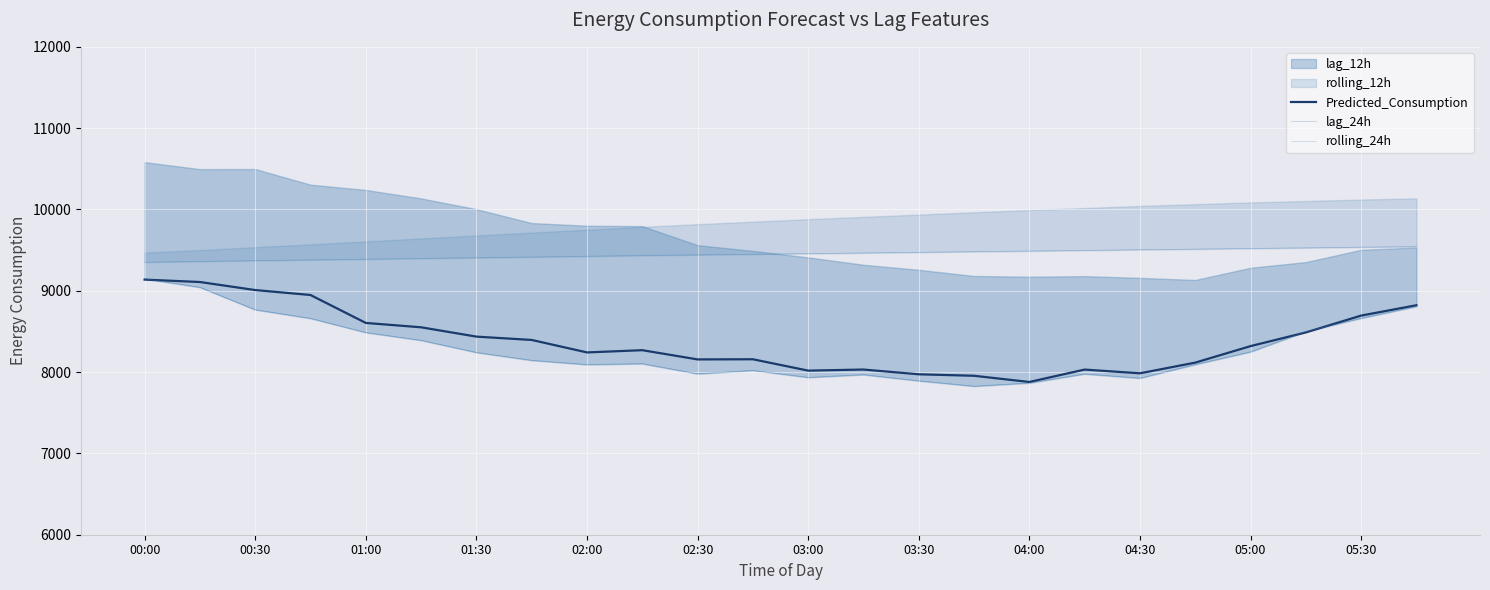

What is the highest value of the Predicted_Consumption series?

9137.4